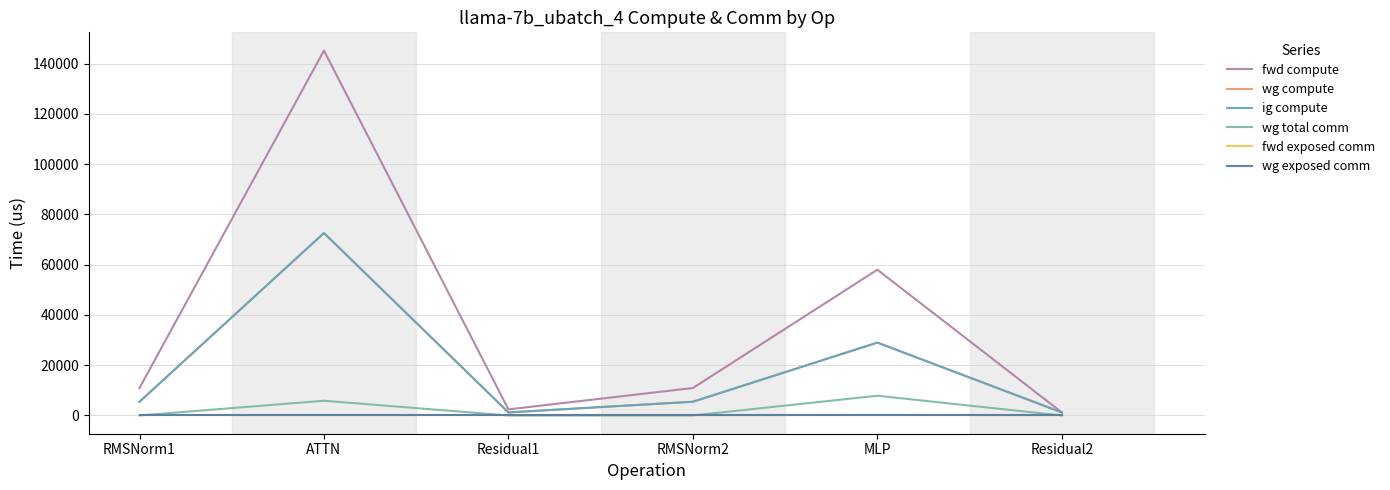

At which label does fwd compute reach its minimum?

Residual2